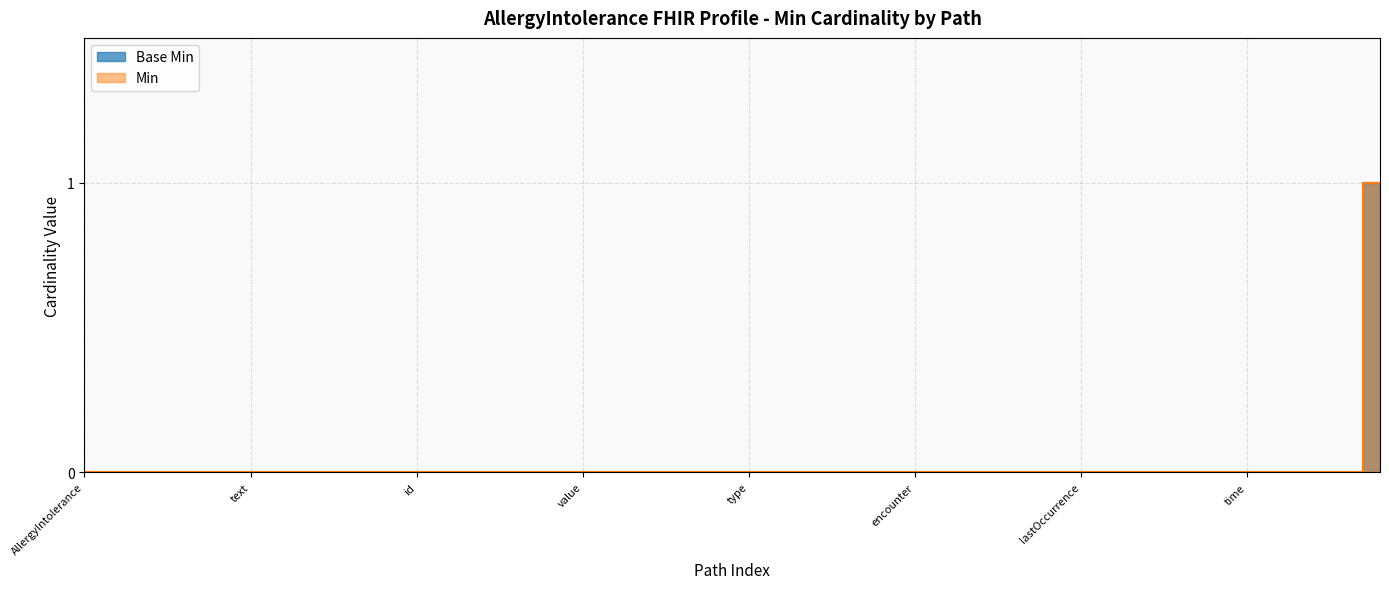

What is the greatest value displayed?

1